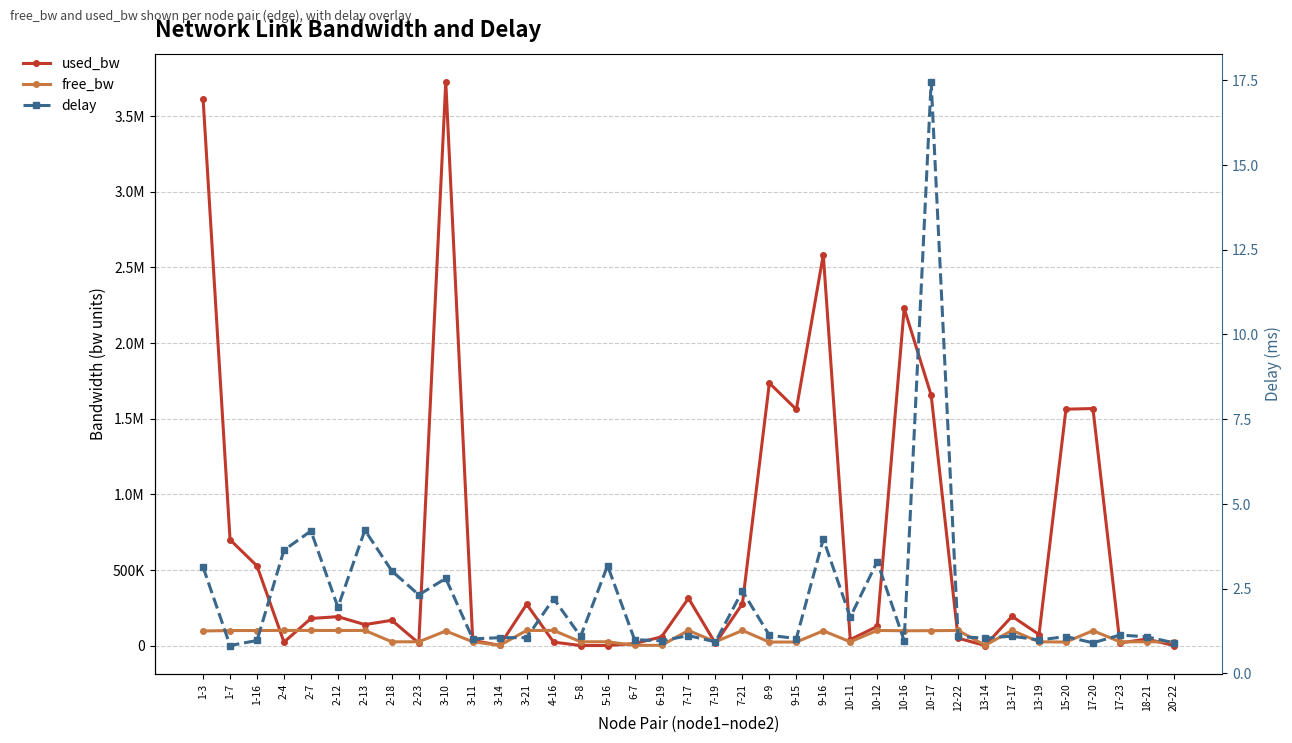

Where does the delay series first go above 1?

1-3